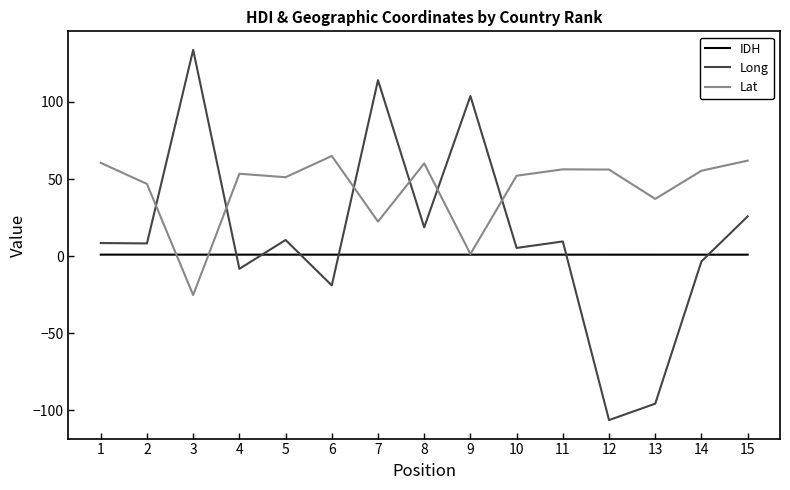

At which category is the sum across all series the highest?

7